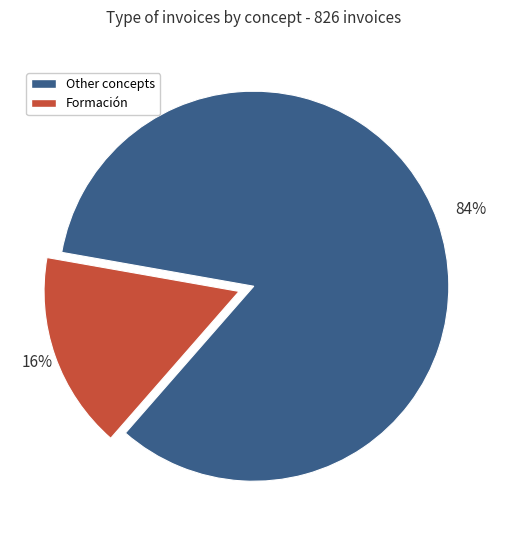

Does any single category account for the majority?

Yes